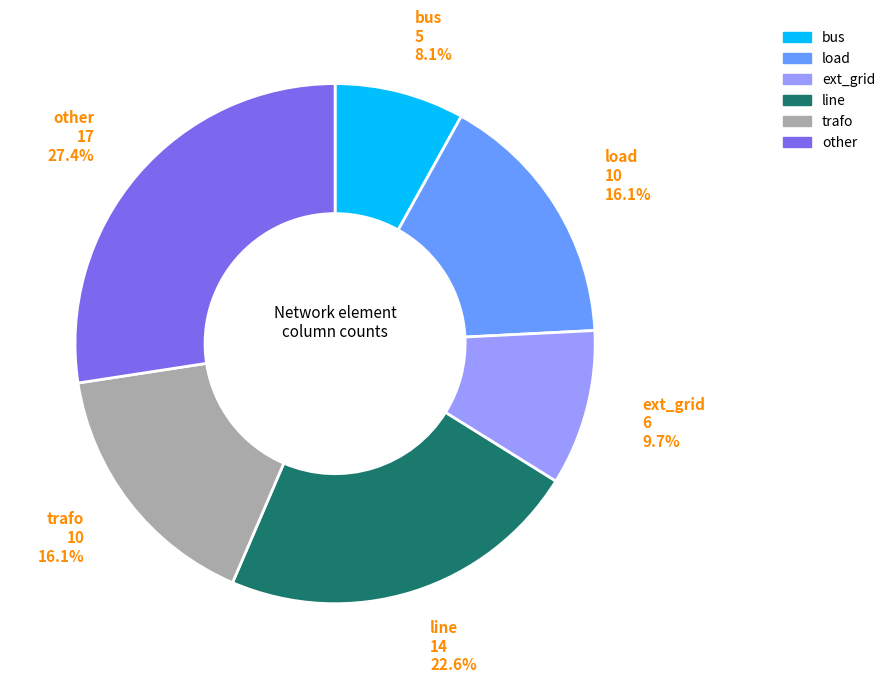

What percentage do trafo and other together represent?

43.5%